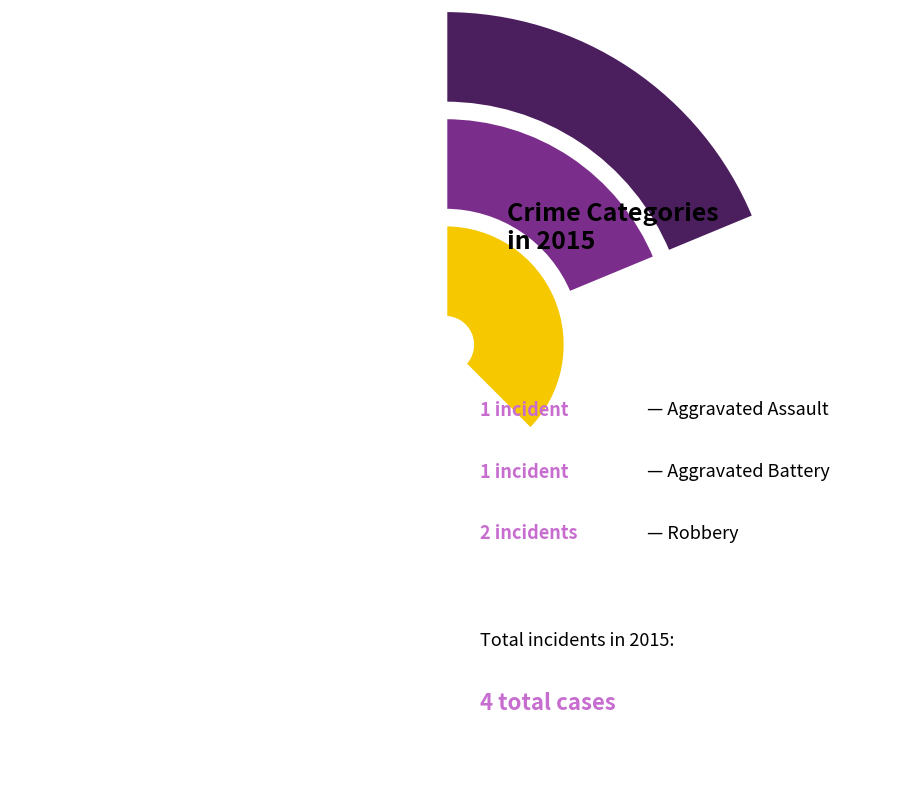

The Robbery slice represents 50% of the pie. True or false?

True